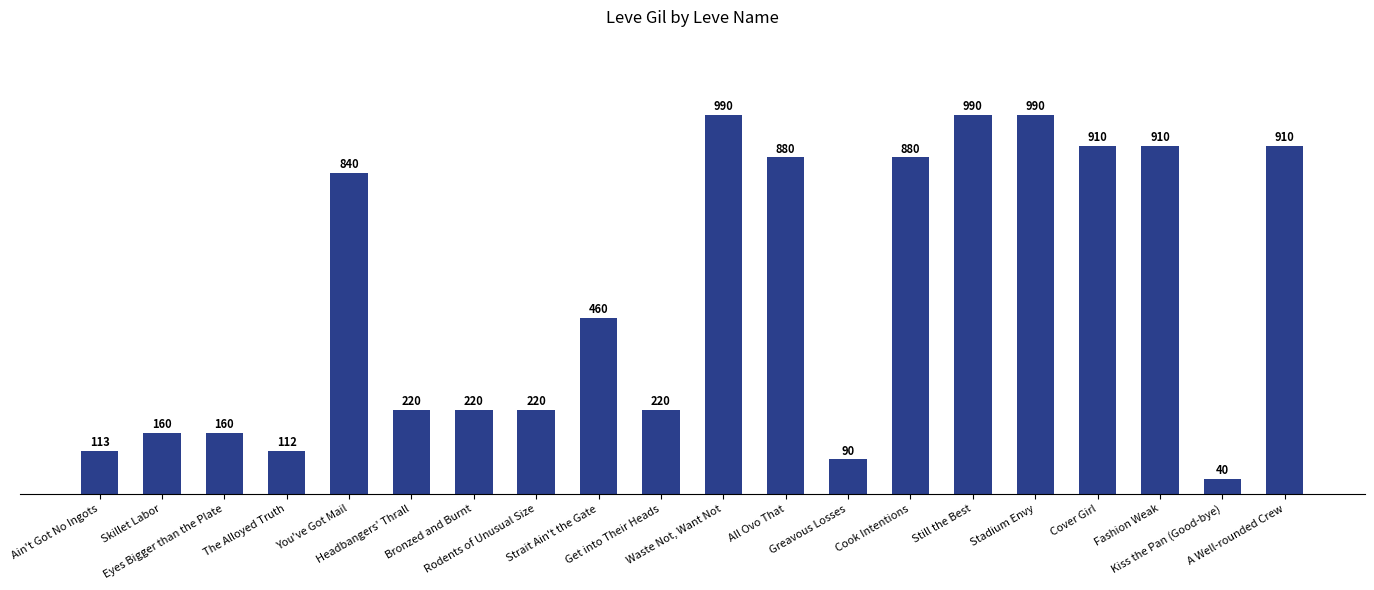

At which category does the chart reach its minimum across all series?

Kiss the Pan (Good-bye)